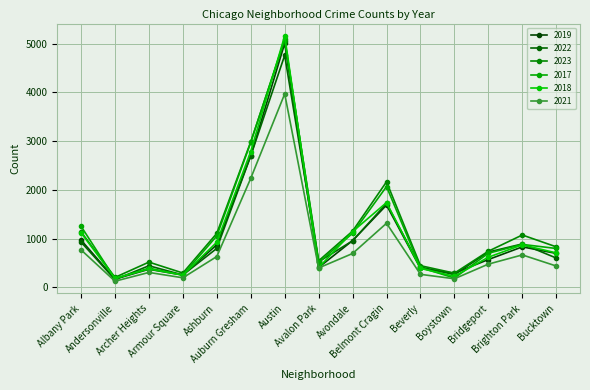

True or false: 2022 and 2018 cross at least once.

True